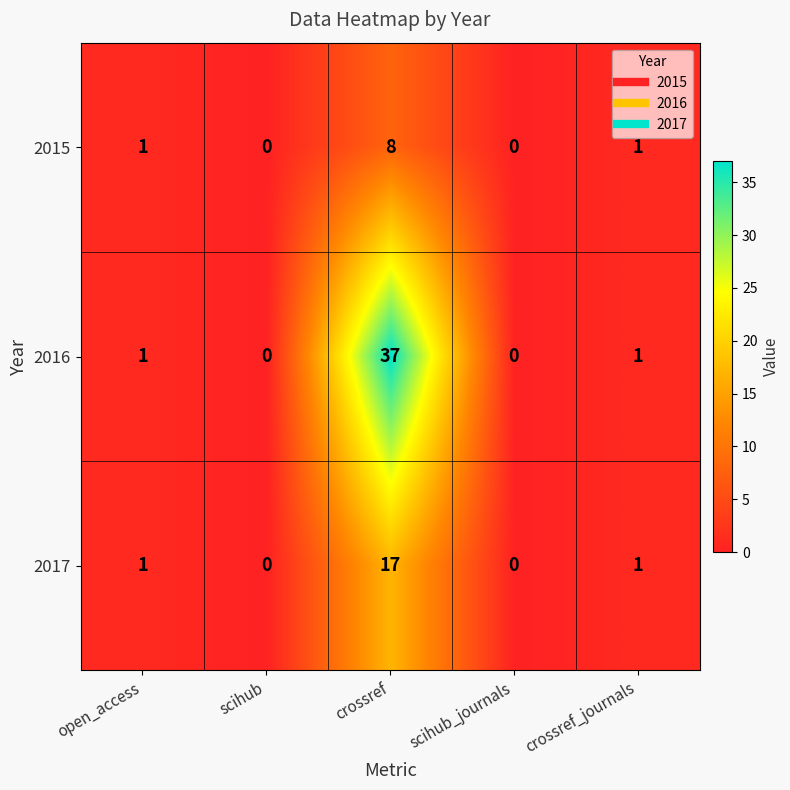

Reading left to right, extract all data points from this chart.

2015: open_access=1	scihub=0	crossref=8	scihub_journals=0	crossref_journals=1
2016: open_access=1	scihub=0	crossref=37	scihub_journals=0	crossref_journals=1
2017: open_access=1	scihub=0	crossref=17	scihub_journals=0	crossref_journals=1